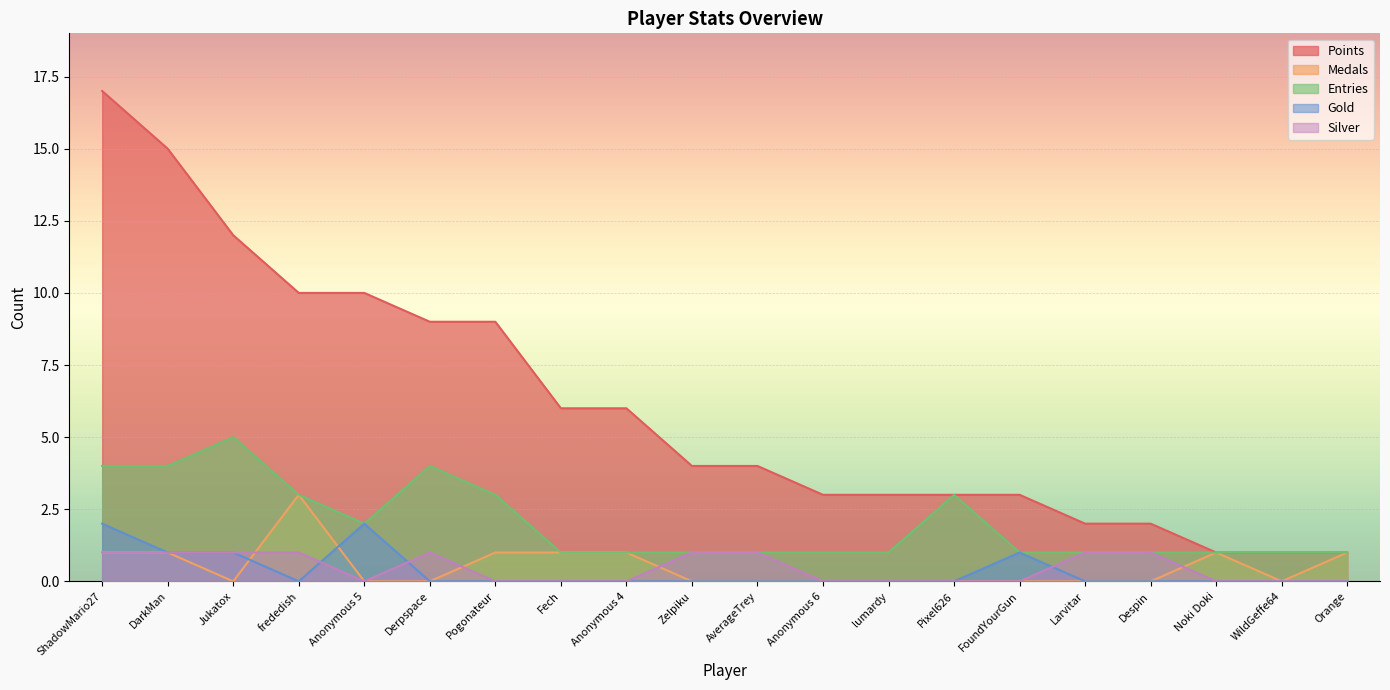

At which label does Silver reach its minimum?

Anonymous 5